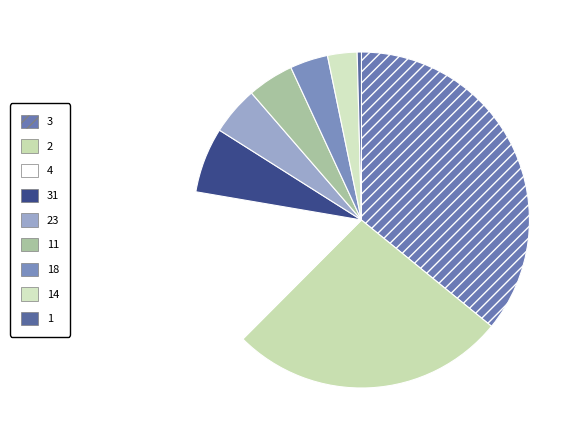

Which category has the smallest portion of the pie?

1